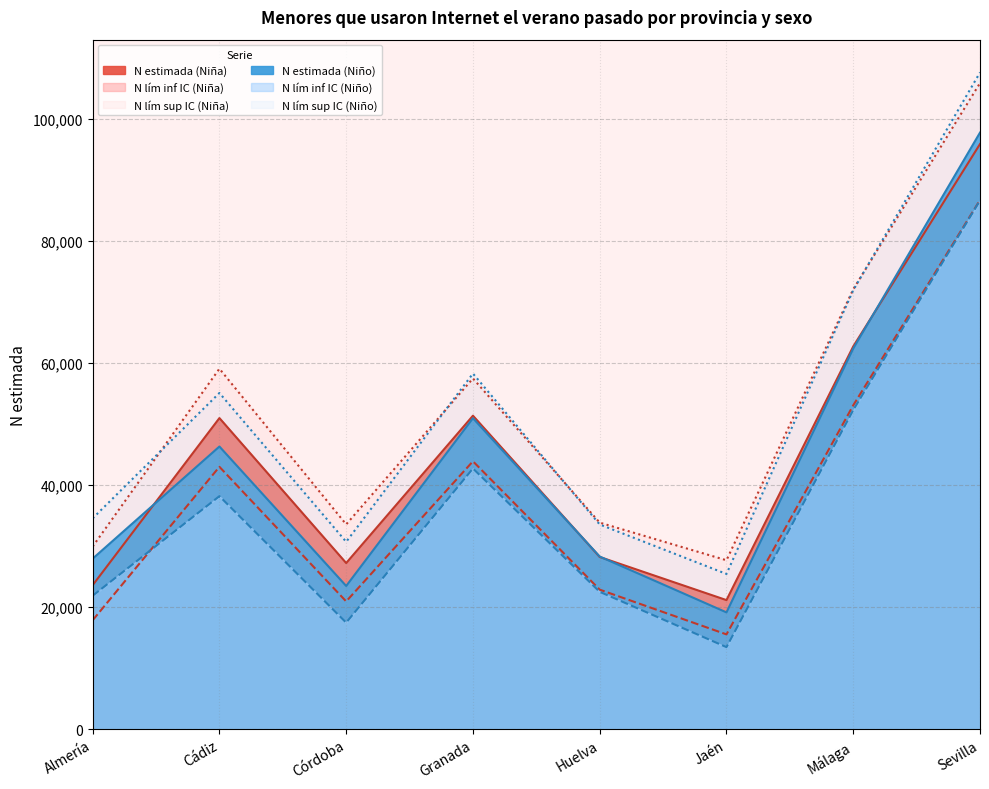

What is the difference between the maximum and minimum values in the N lím sup IC (Niña) series?

78237